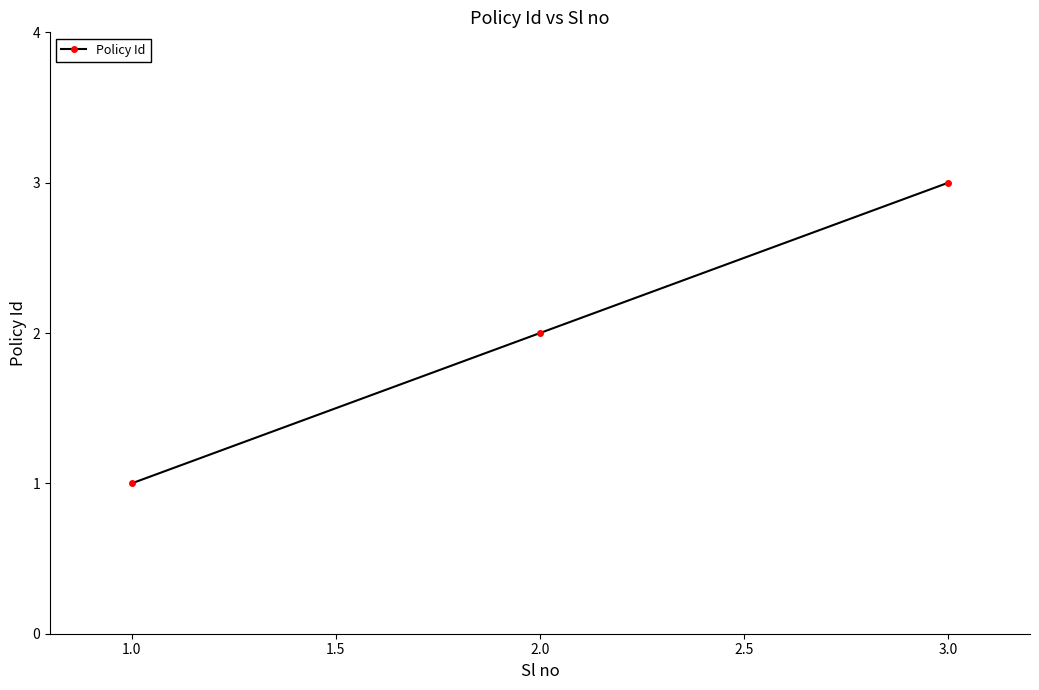

Which has a higher value, 1.0 or 3.0?

3.0